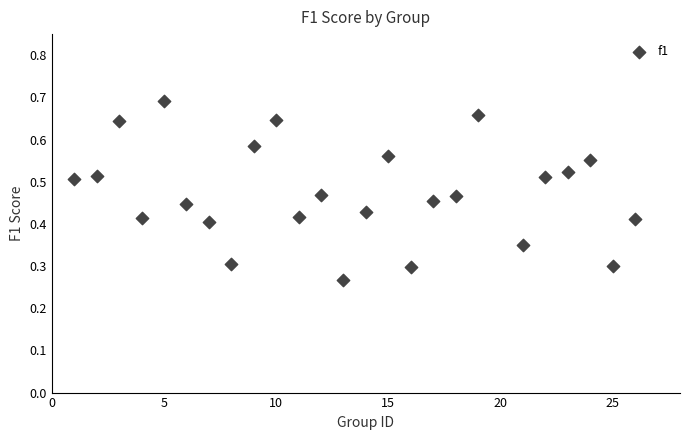

What is the range of X values (max minus min)?

25.0